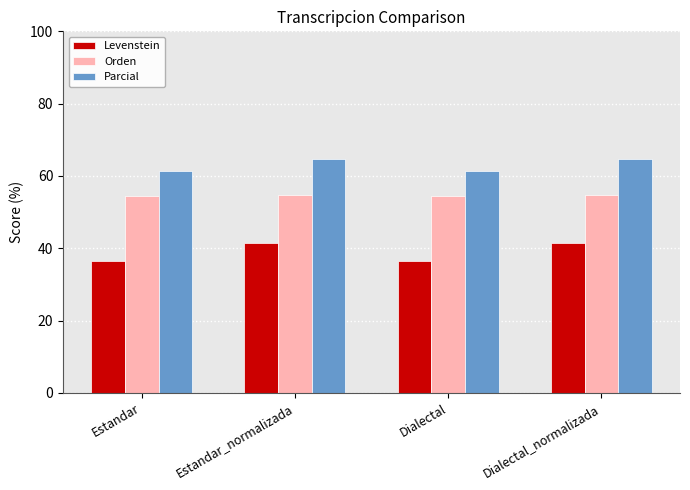

Are the bars grouped side by side (vs. stacked)?

Yes